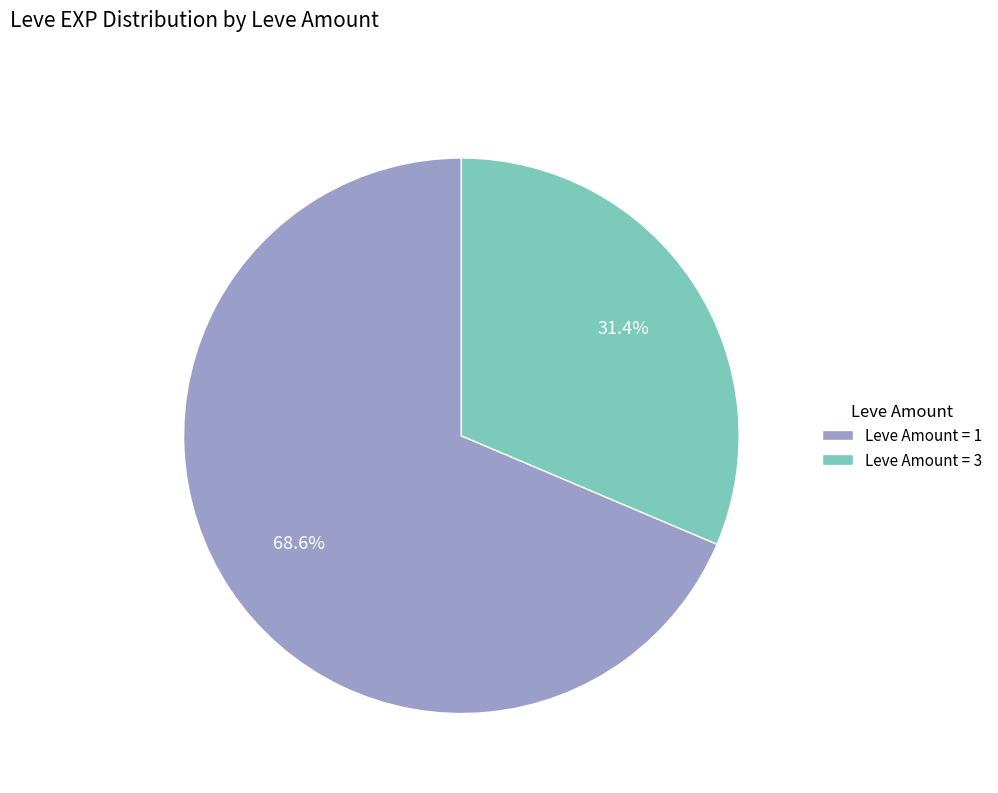

Is there a majority slice in this chart?

Yes